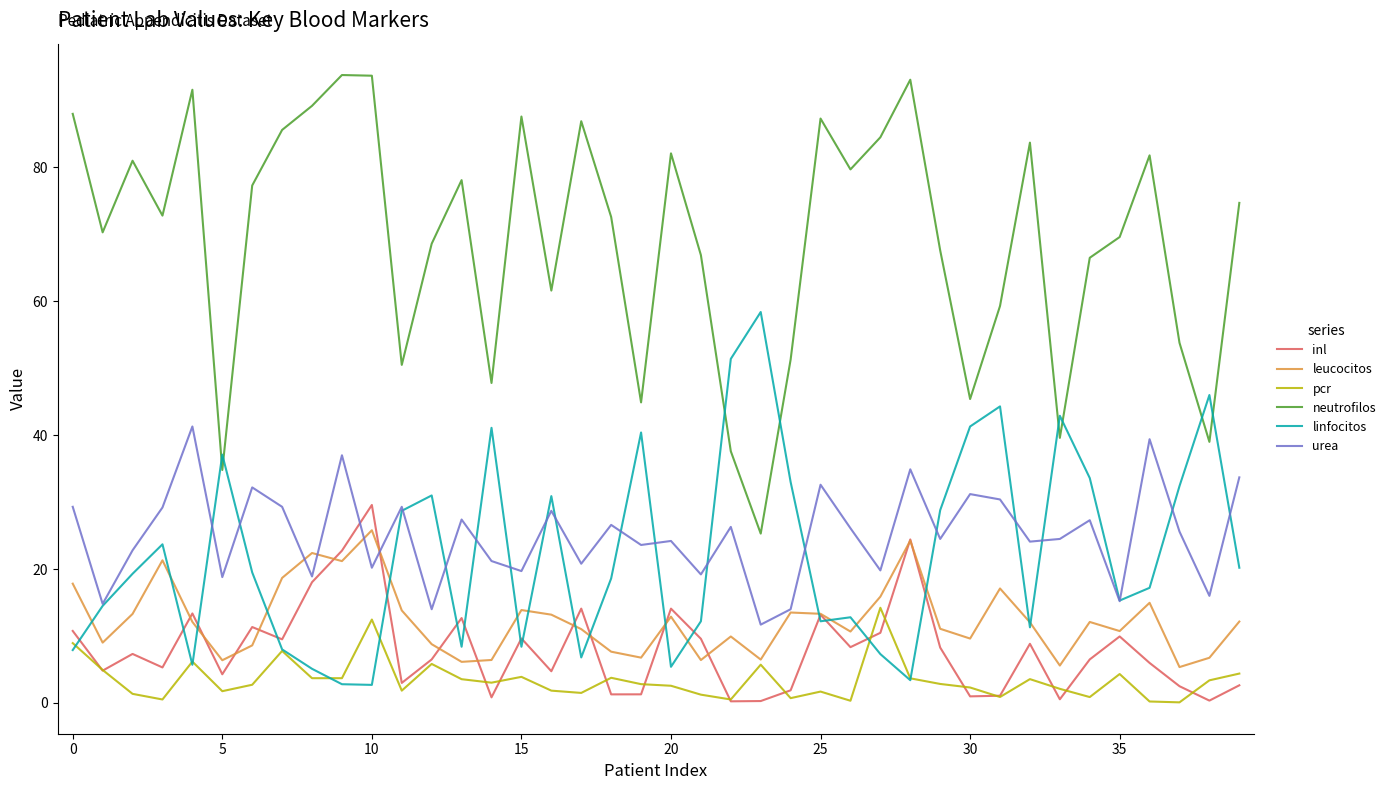

Which series has the widest spread of values?

neutrofilos